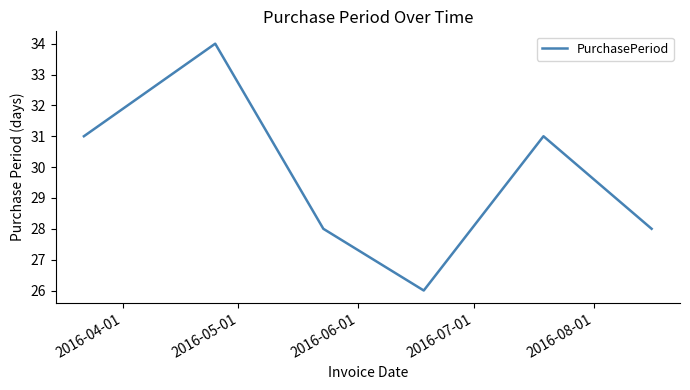

How many interior local valleys (lower than both neighbors) does the data have?

1